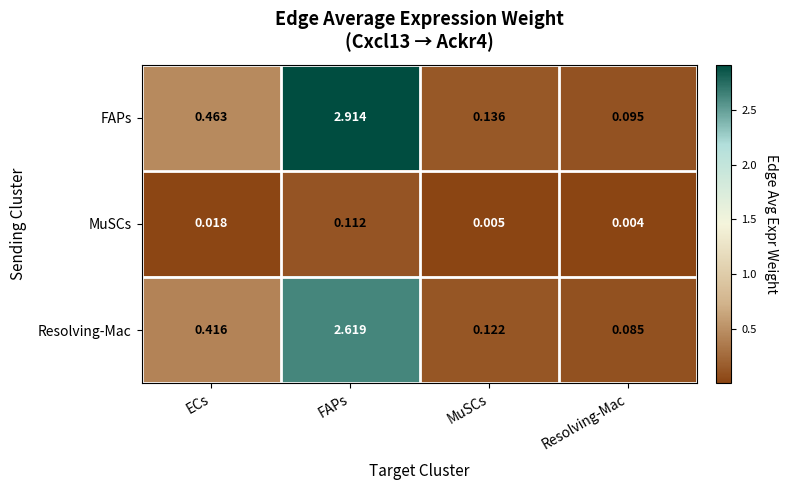

Is the value of FAPs at FAPs greater than the value of MuSCs at Resolving-Mac?

Yes